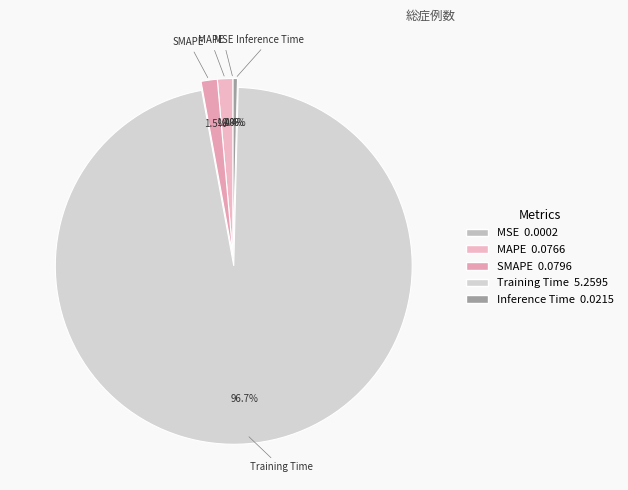

Is the sum of Inference Time and SMAPE greater than half?

No